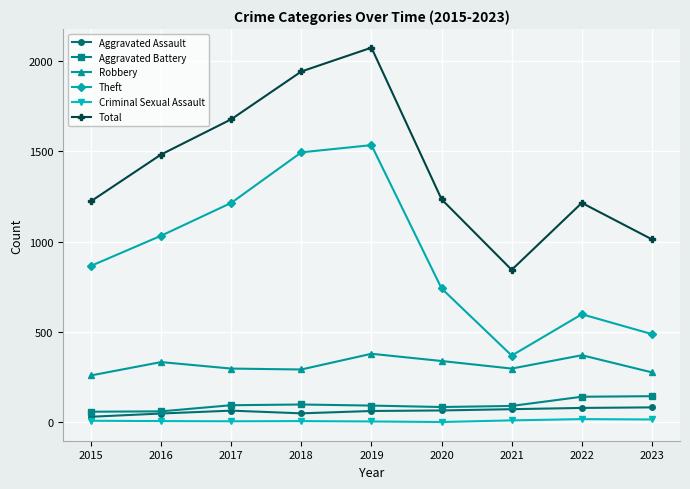

What is the sum of the Theft values at 2020 and 2022?

1339